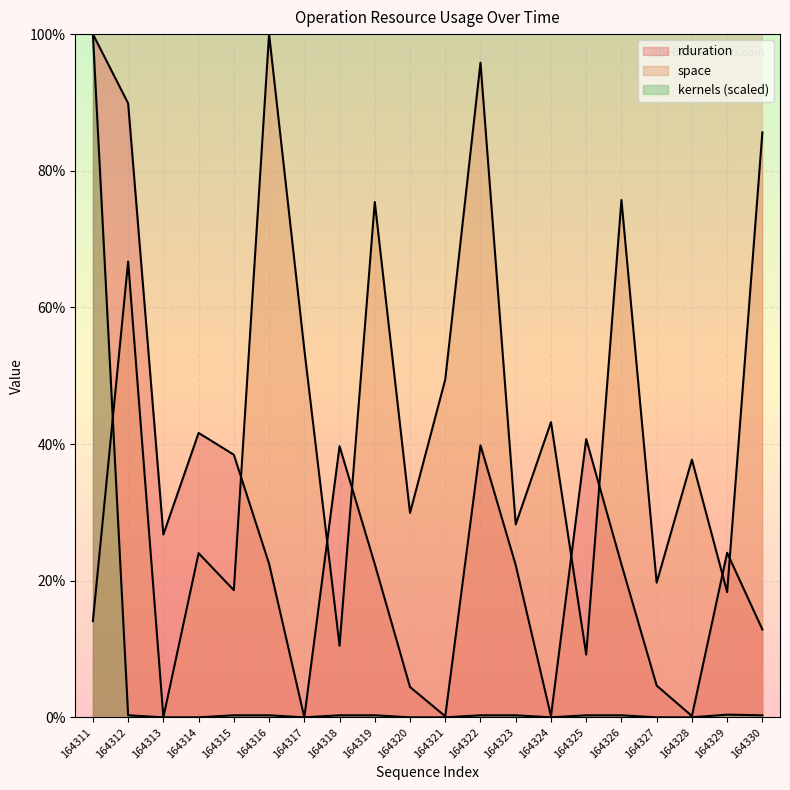

True or false: space and kduration cross at least once.

True